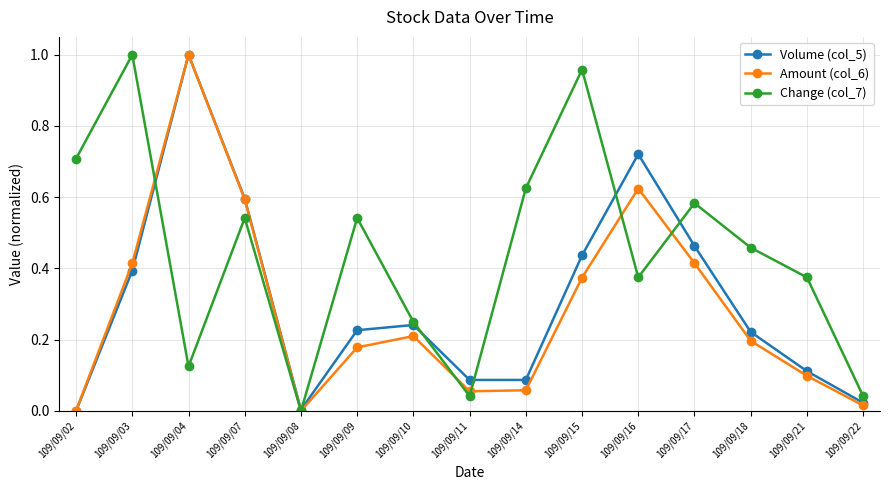

Which category has the highest value in the Change (col_7) series?

109/09/03